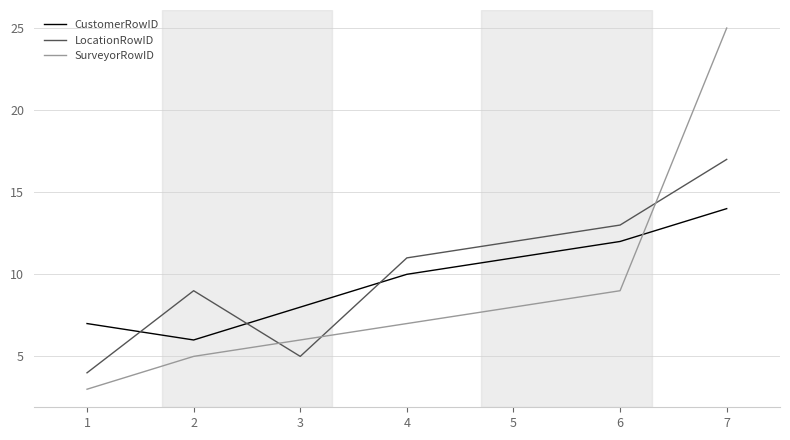

Rank the categories by LocationRowID value from highest to lowest.

7, 6, 5, 4, 2, 3, 1